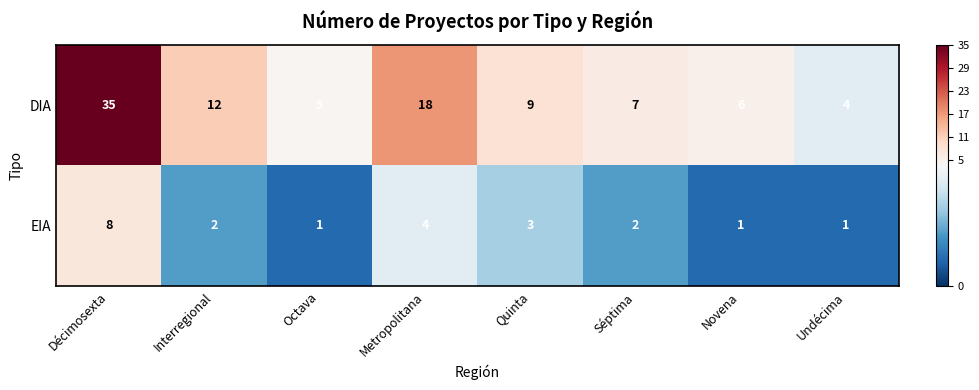

At which category is the sum across all series the highest?

Décimosexta